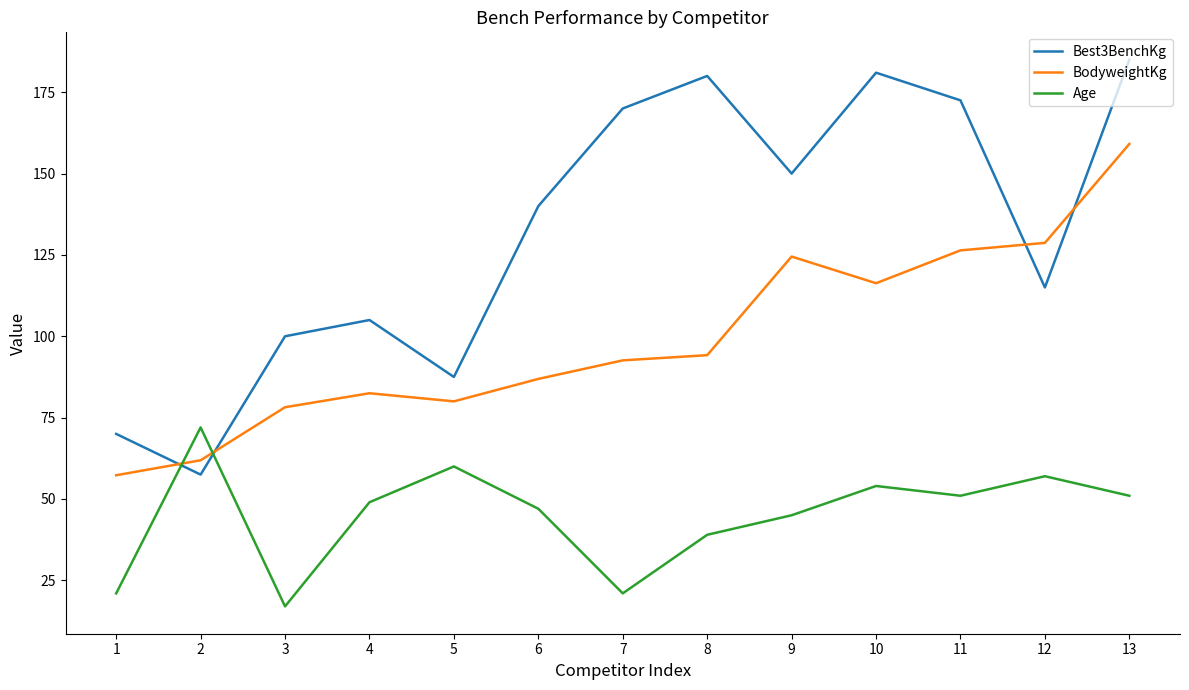

What is the maximum value shown in the chart?

185.0